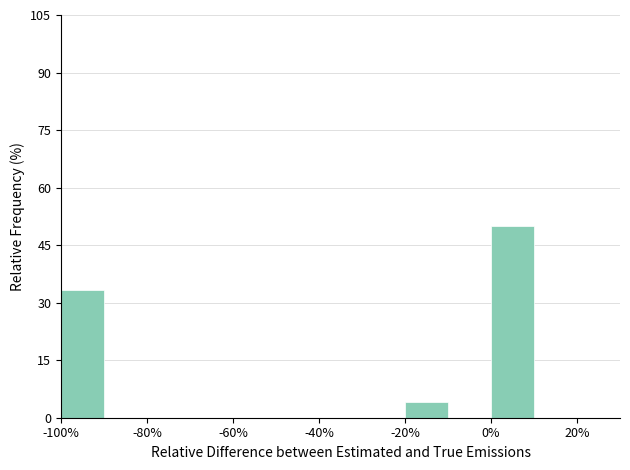

Over which range of the x-axis is the bar tallest?

0 to 10